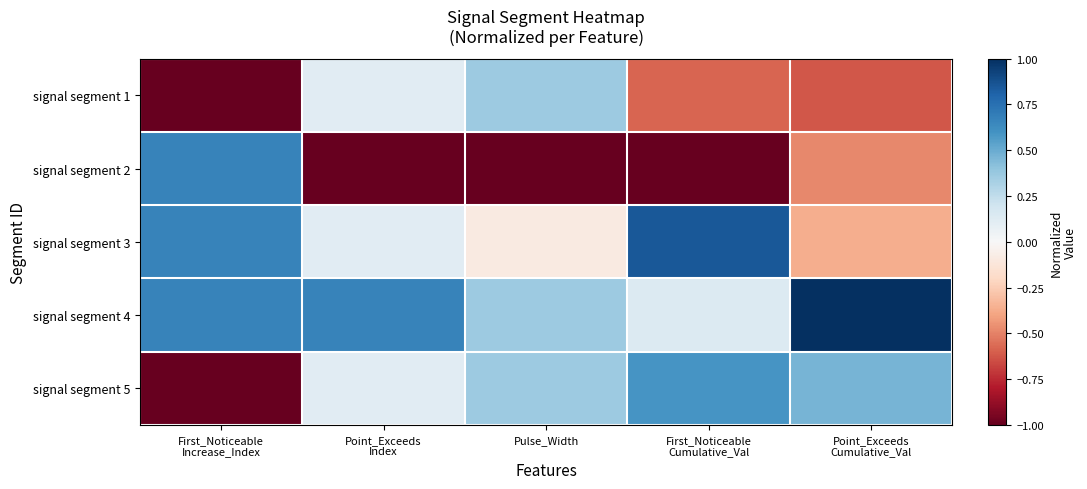

What is the maximum value shown in the chart?

1.0